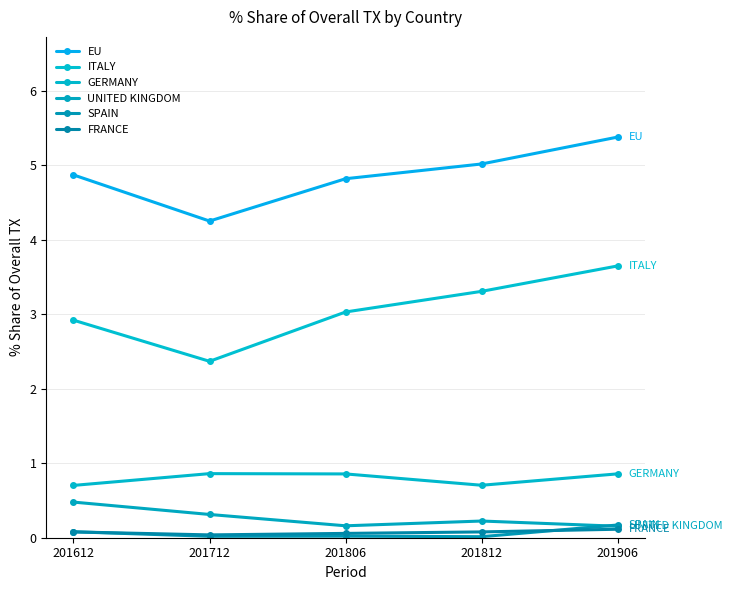

Rank the series by their maximum value, from highest to lowest.

EU, ITALY, GERMANY, UNITED KINGDOM, SPAIN, FRANCE